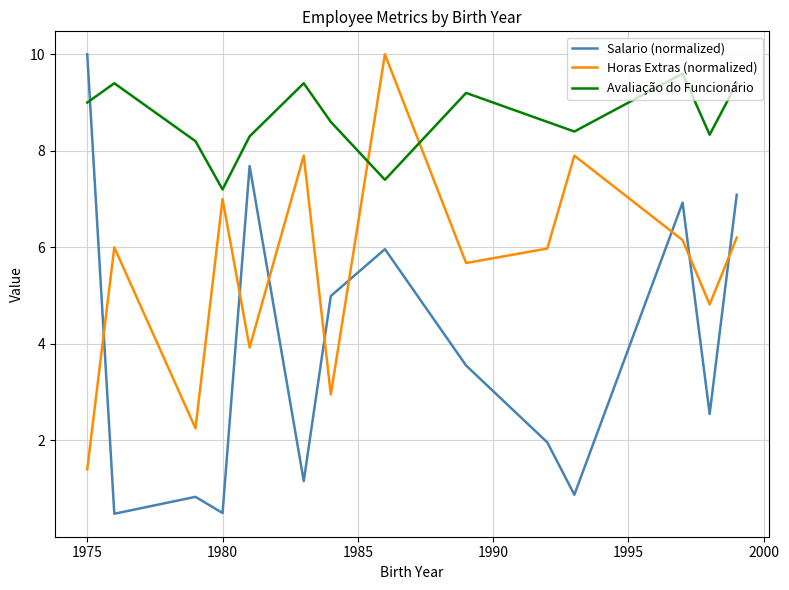

What is the maximum value shown in the chart?

10.0